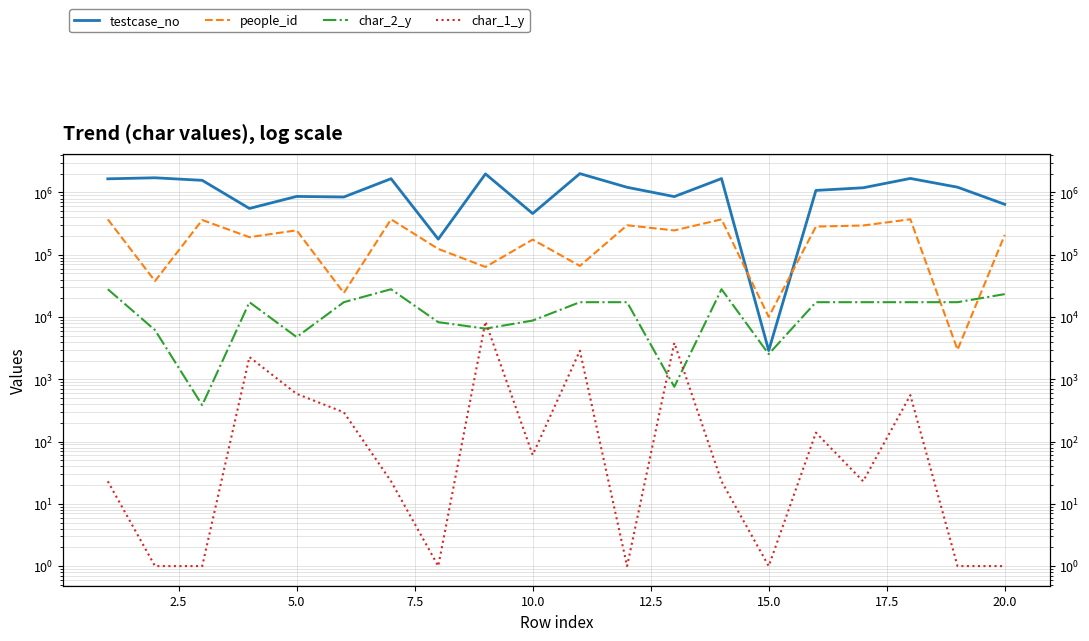

In testcase_no, how many points are higher than both neighbors (excluding endpoints)?

7